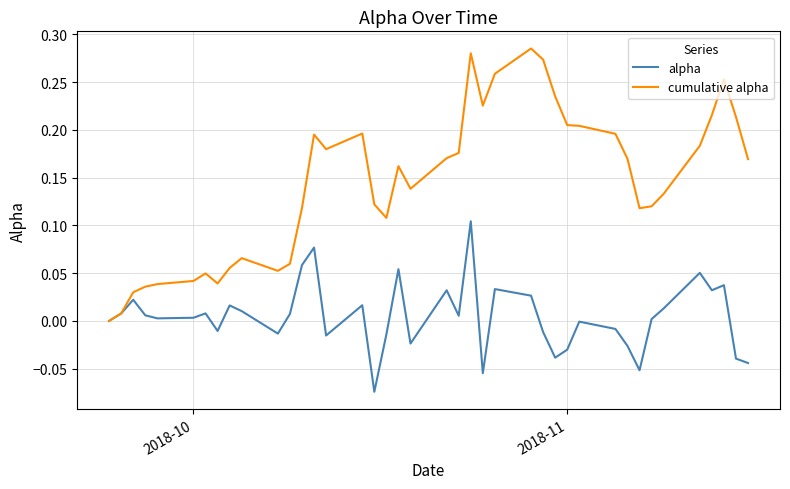

Which series has the largest range (max minus min)?

cumulative alpha